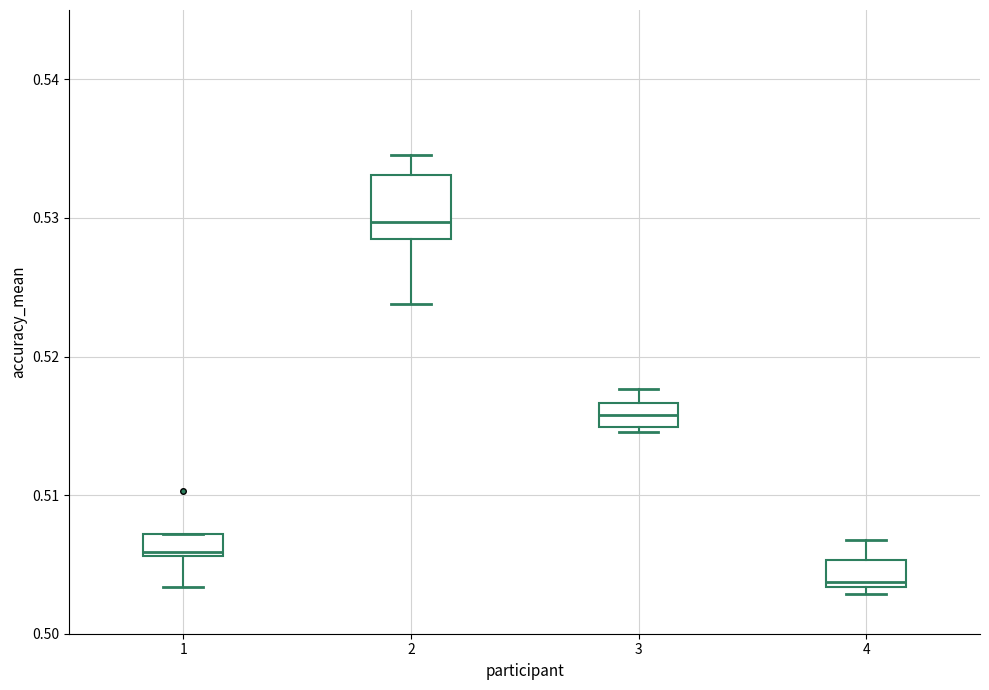

Reading left to right, read every box against the y-axis: the position of its median line, the range the box covers, and the ends of its whiskers. The values are not printed on the chart, so give them approximately, as read against the axis.

1: median 0.506 (just above the box's lower edge), box 0.506 to 0.507, whiskers 0.503 to 0.507
2: median 0.530, box 0.528 to 0.533, whiskers 0.524 to 0.535
3: median 0.516, box 0.515 to 0.517, whiskers 0.515 (just below the box's lower edge) to 0.518
4: median 0.504, box 0.503 to 0.505, whiskers 0.503 (just below the box's lower edge) to 0.507